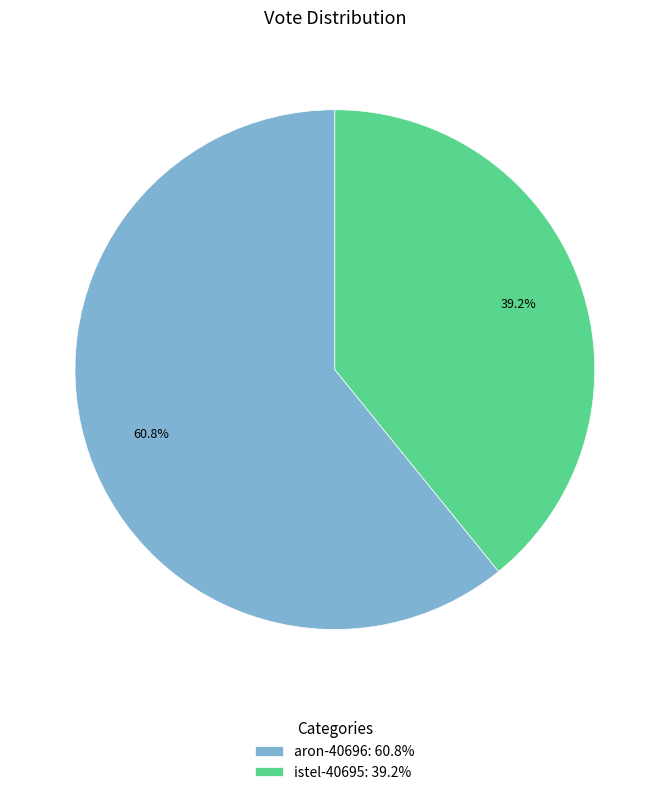

To the nearest percent, what is the difference between the aron-40696 and istel-40695 slice percentages?

22%